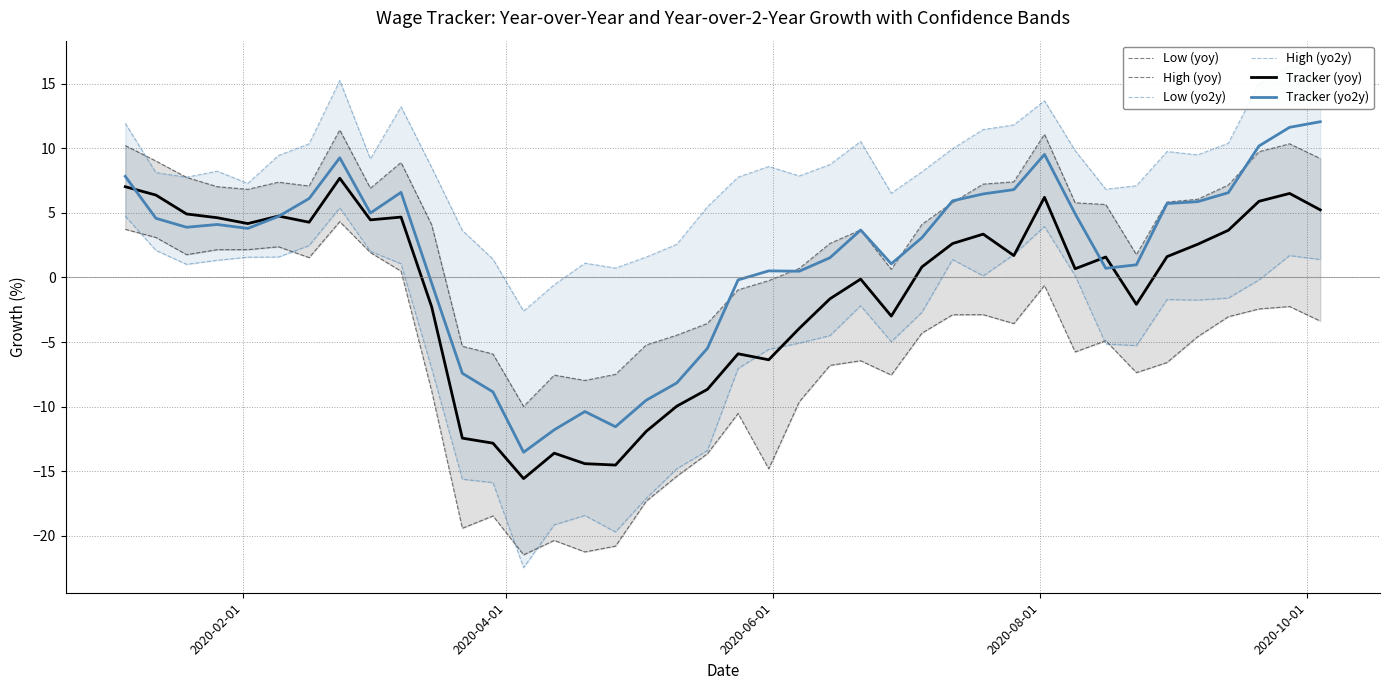

What is the lowest value of the Tracker (yoy) series?

-15.6